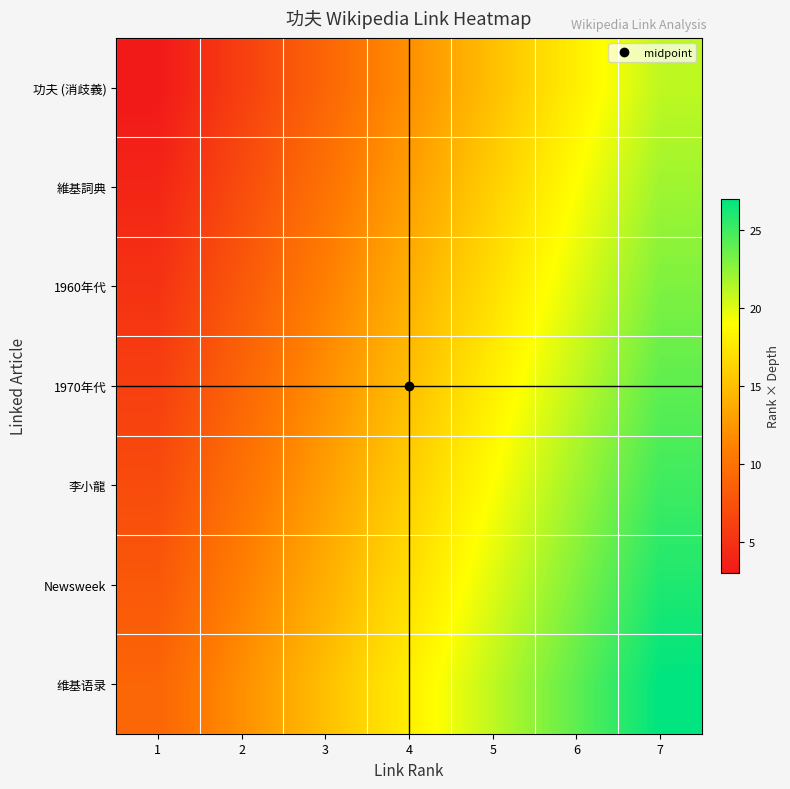

What is the total value across all series at 4?

105